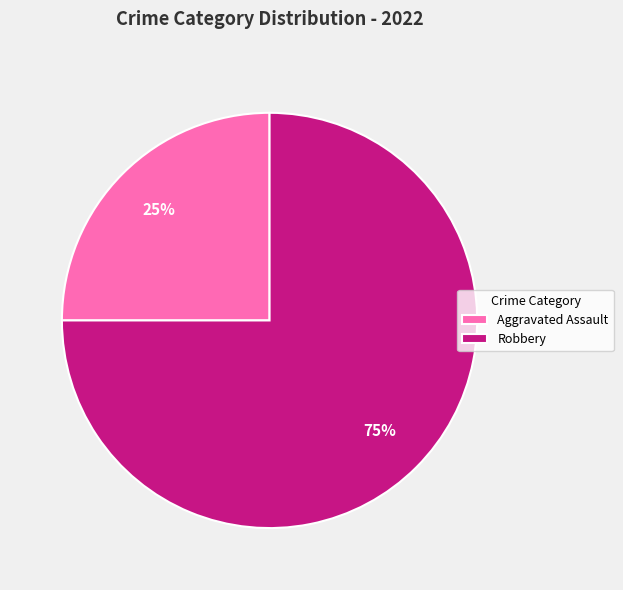

Does Aggravated Assault represent more than half of the total?

No